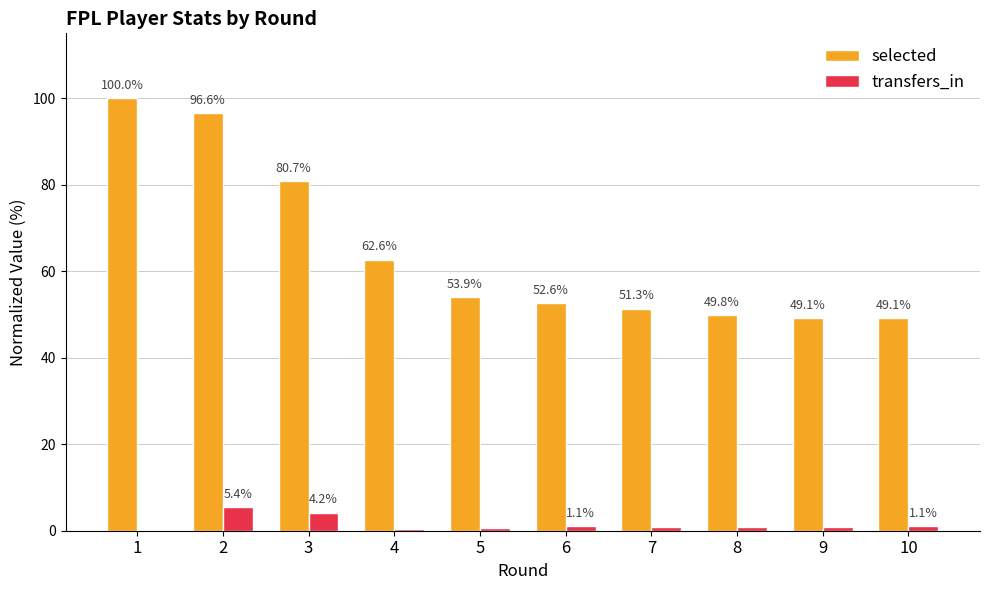

The selected series shows 131.0 at 2. True or false?

False